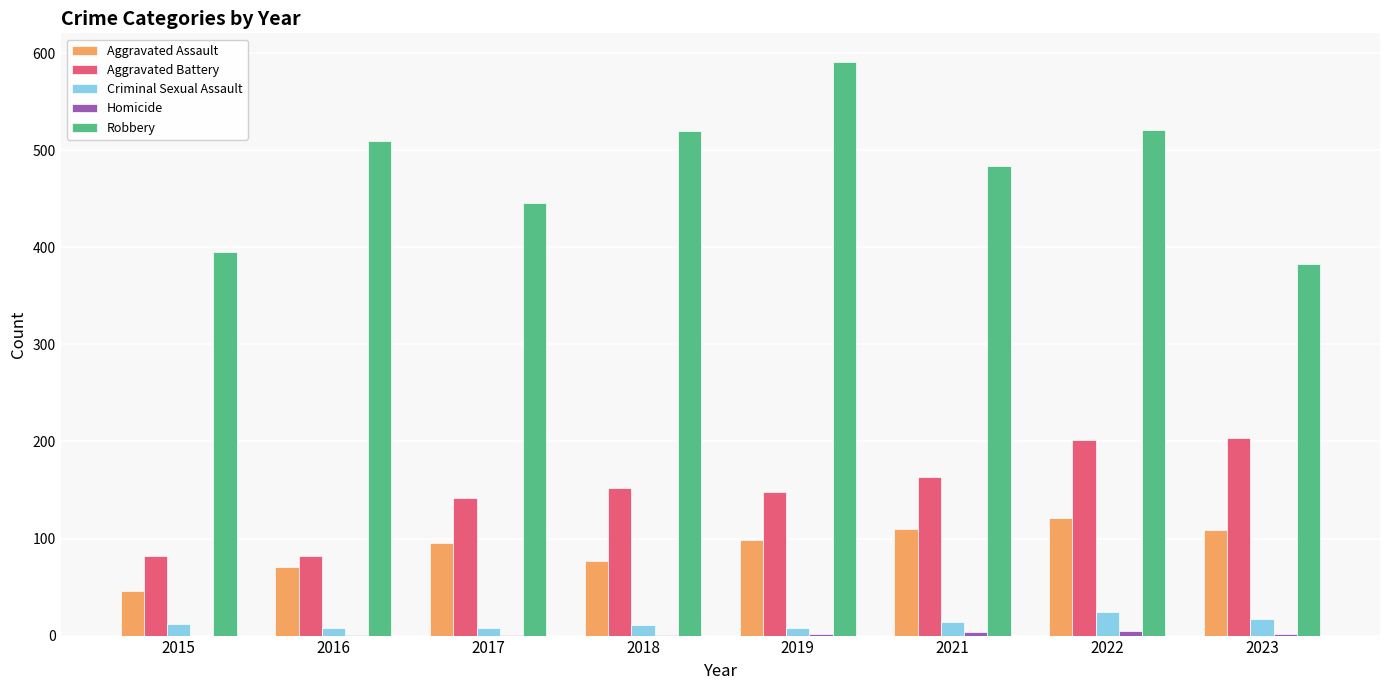

Which label corresponds to the largest value in the chart?

2019